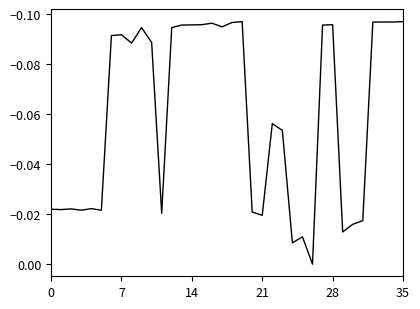

How many lines are shown in the chart?

1